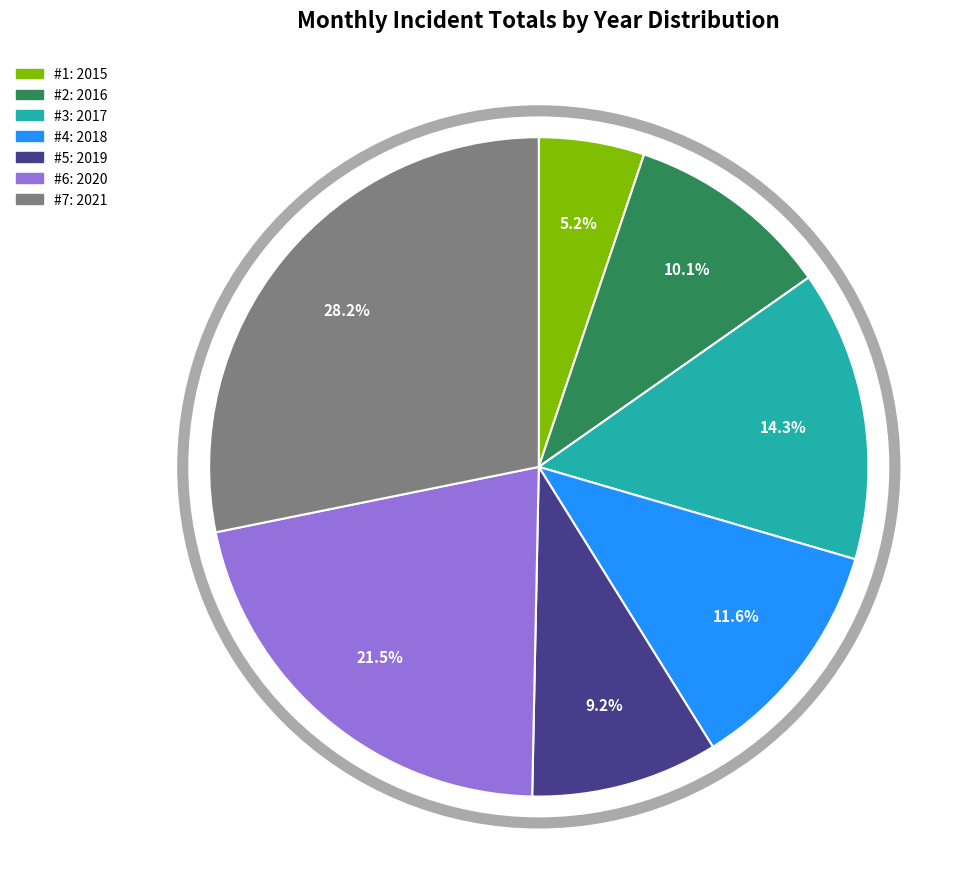

Count the number of slices in the pie.

7